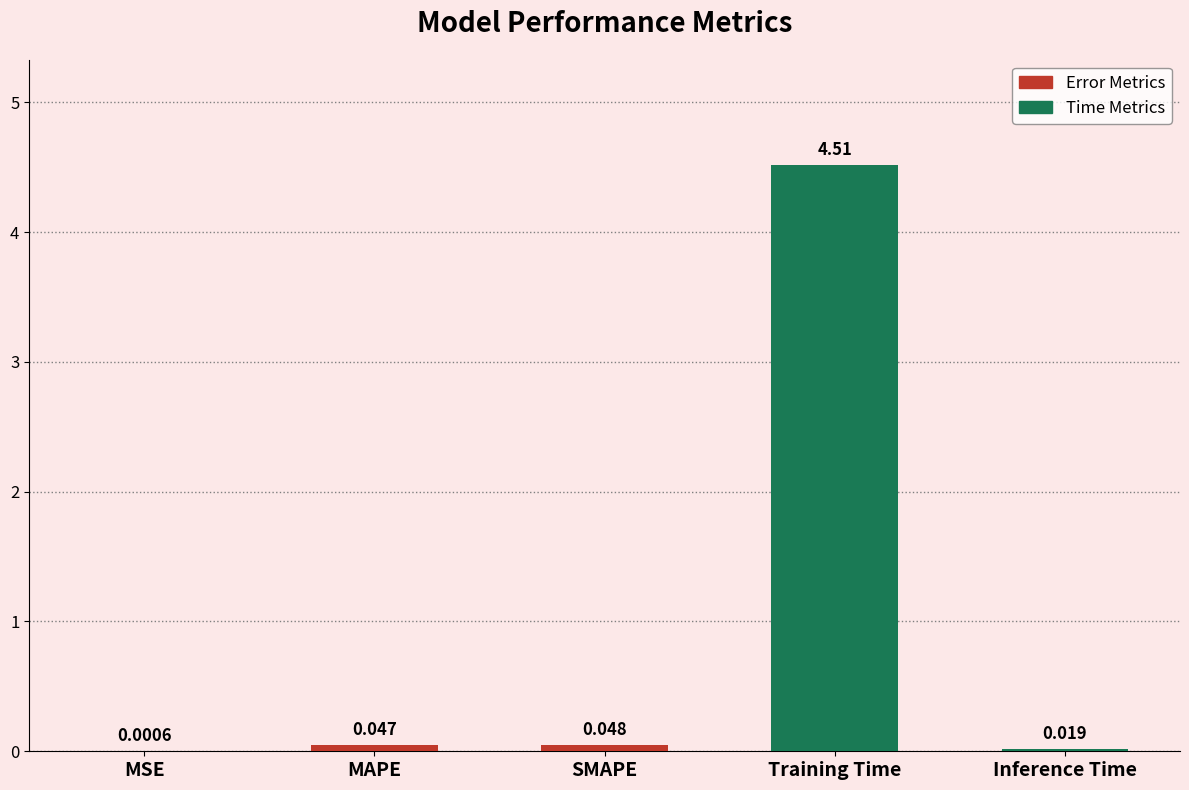

Between Inference Time and Training Time, which is larger?

Training Time